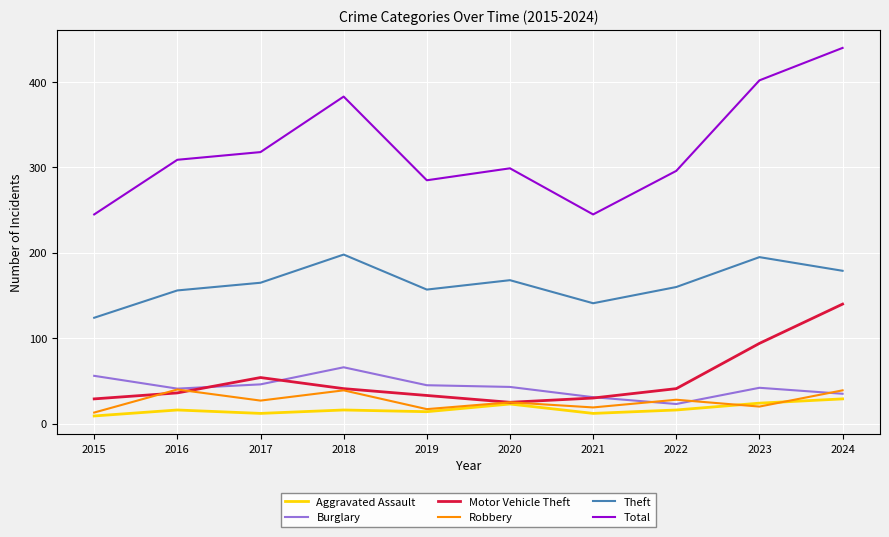

True or false: Aggravated Assault and Theft cross at least once.

False